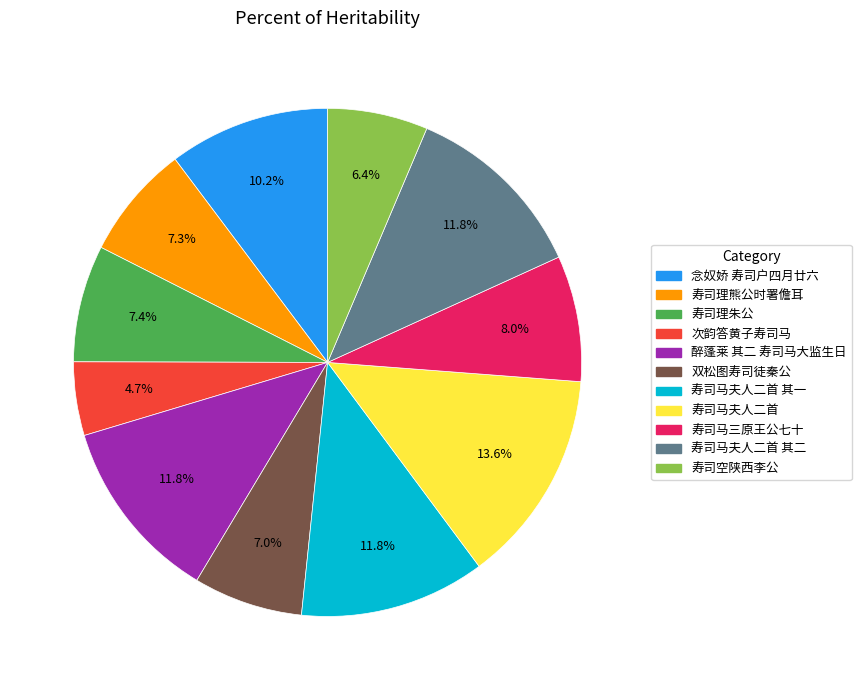

Is there a majority slice in this chart?

No